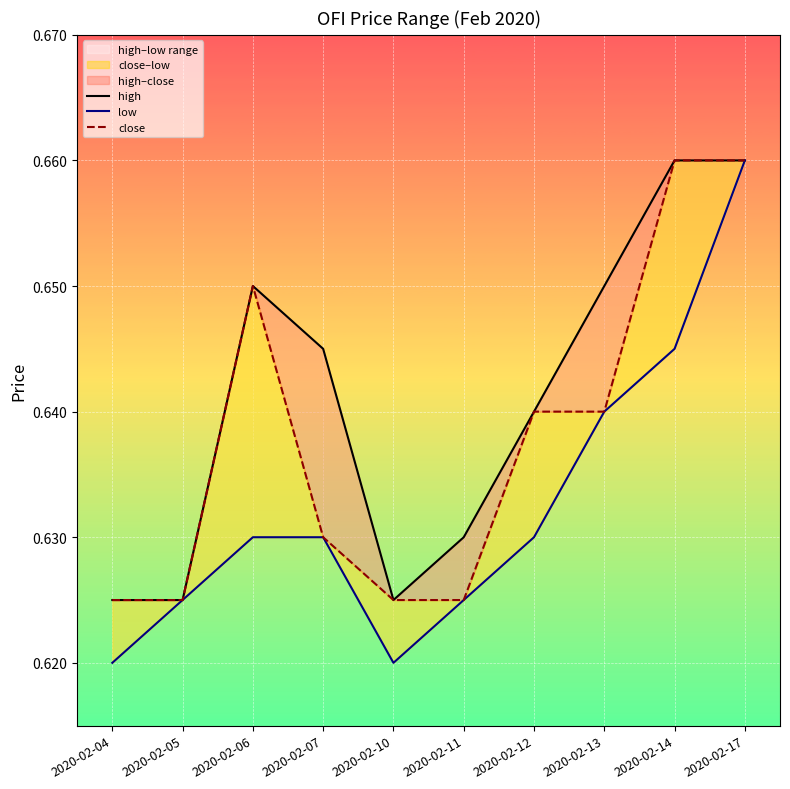

How many lines are shown in the chart?

3